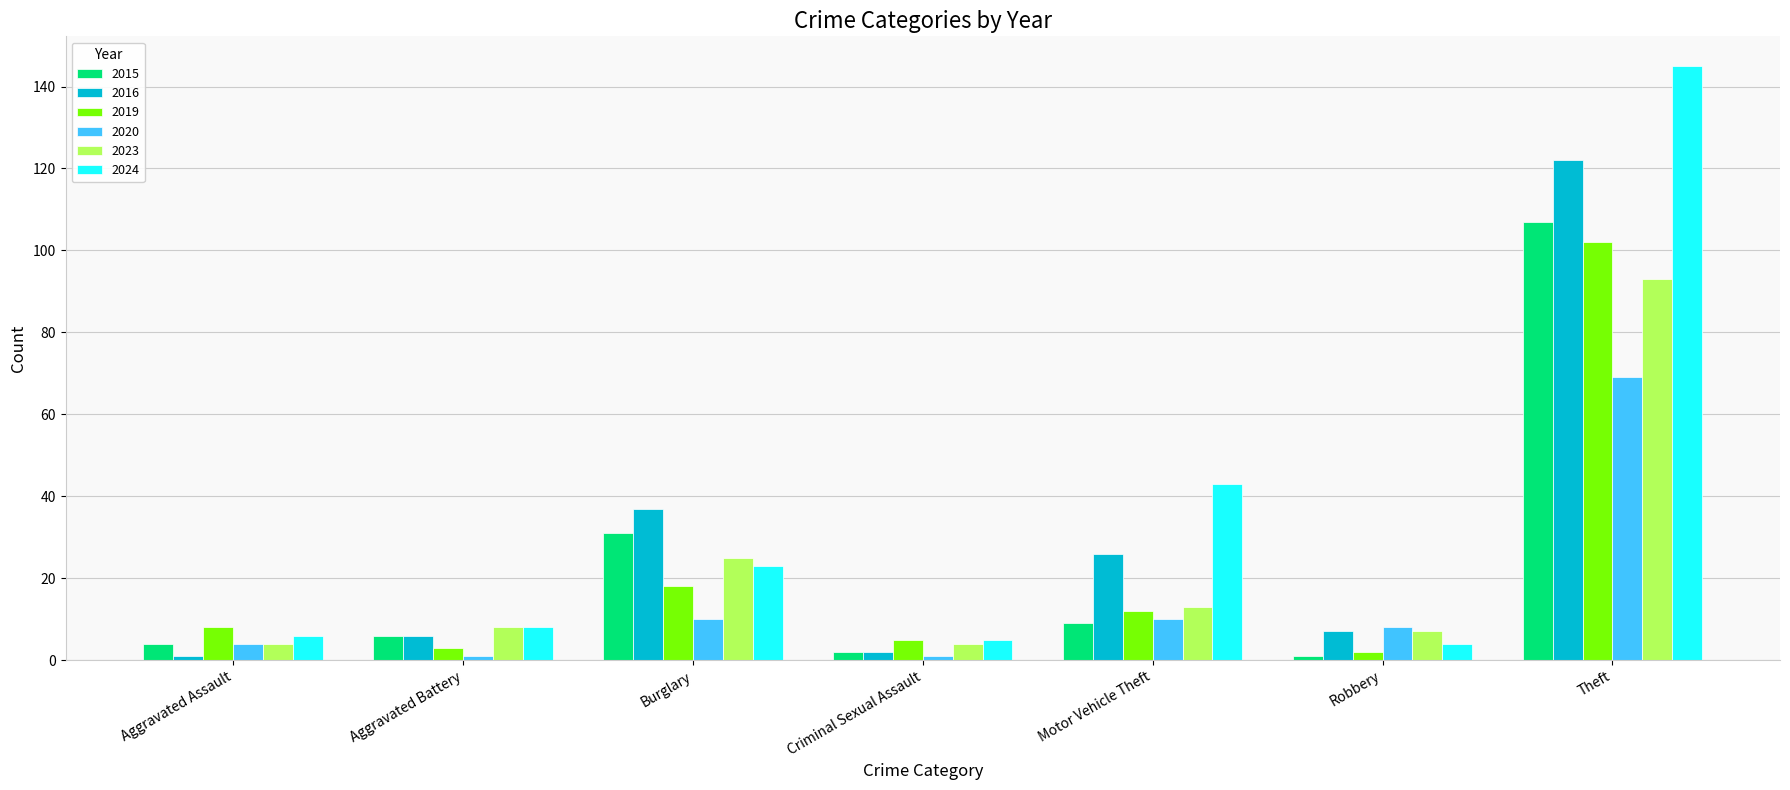

Reading left to right, extract all data points from this chart.

2015: Aggravated Assault=4	Aggravated Battery=6	Burglary=31	Criminal Sexual Assault=2	Motor Vehicle Theft=9	Robbery=1	Theft=107
2016: Aggravated Assault=1	Aggravated Battery=6	Burglary=37	Criminal Sexual Assault=2	Motor Vehicle Theft=26	Robbery=7	Theft=122
2019: Aggravated Assault=8	Aggravated Battery=3	Burglary=18	Criminal Sexual Assault=5	Motor Vehicle Theft=12	Robbery=2	Theft=102
2020: Aggravated Assault=4	Aggravated Battery=1	Burglary=10	Criminal Sexual Assault=1	Motor Vehicle Theft=10	Robbery=8	Theft=69
2023: Aggravated Assault=4	Aggravated Battery=8	Burglary=25	Criminal Sexual Assault=4	Motor Vehicle Theft=13	Robbery=7	Theft=93
2024: Aggravated Assault=6	Aggravated Battery=8	Burglary=23	Criminal Sexual Assault=5	Motor Vehicle Theft=43	Robbery=4	Theft=145